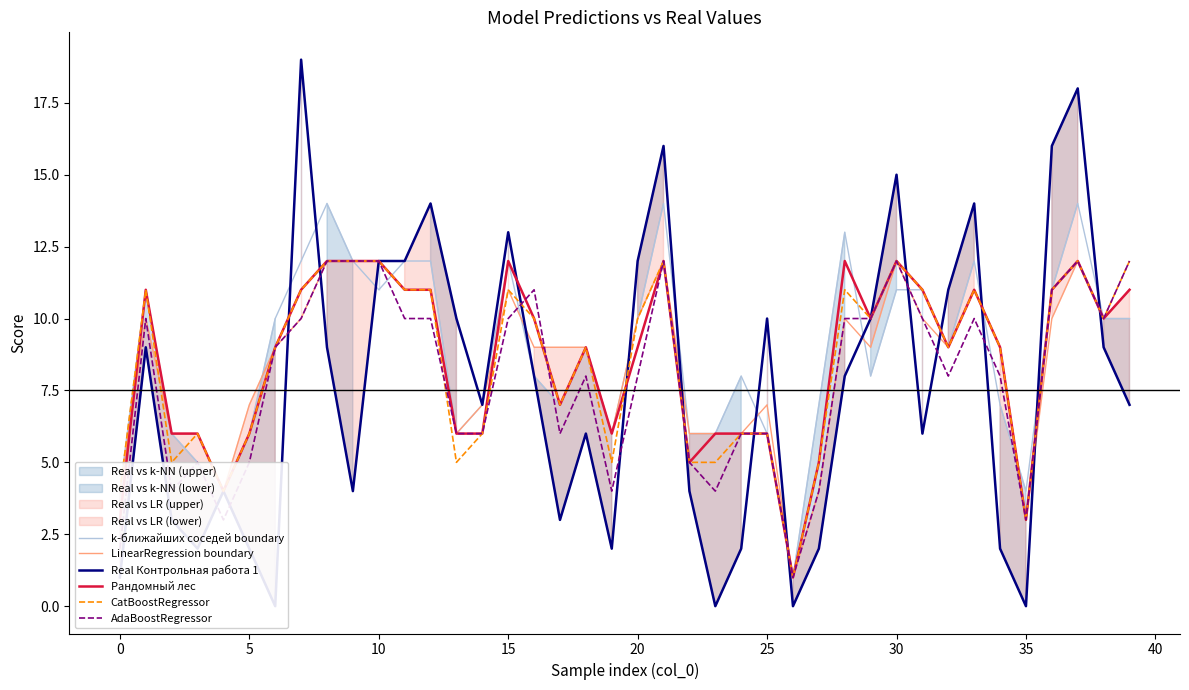

True or false: k-ближайших соседей boundary has a value of 12 at 11.

True